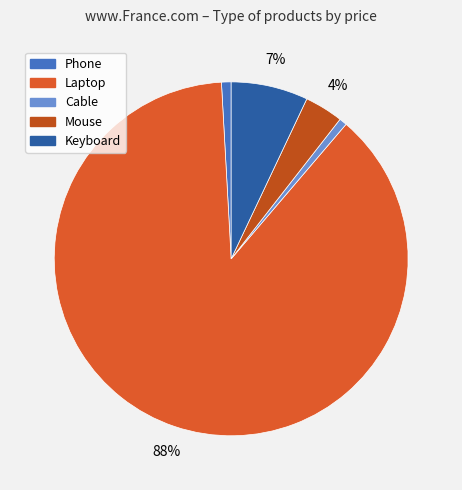

Between Cable and Laptop, which is larger?

Laptop